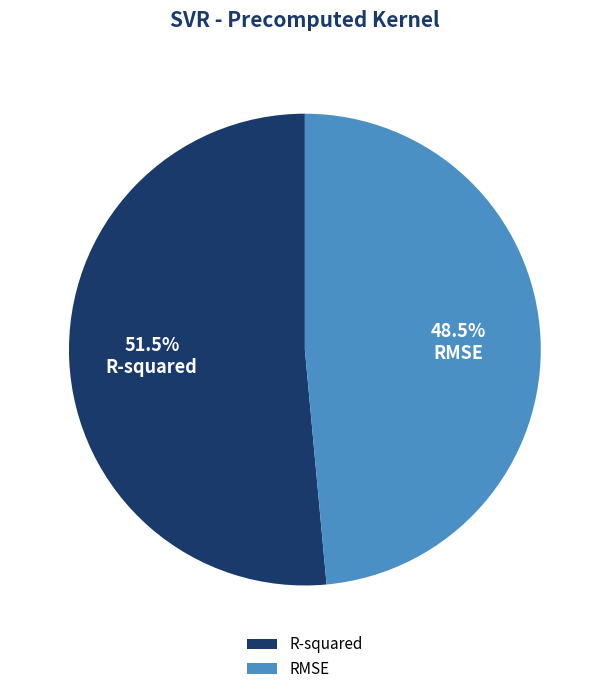

True or false: R-squared accounts for 37% of the total.

False